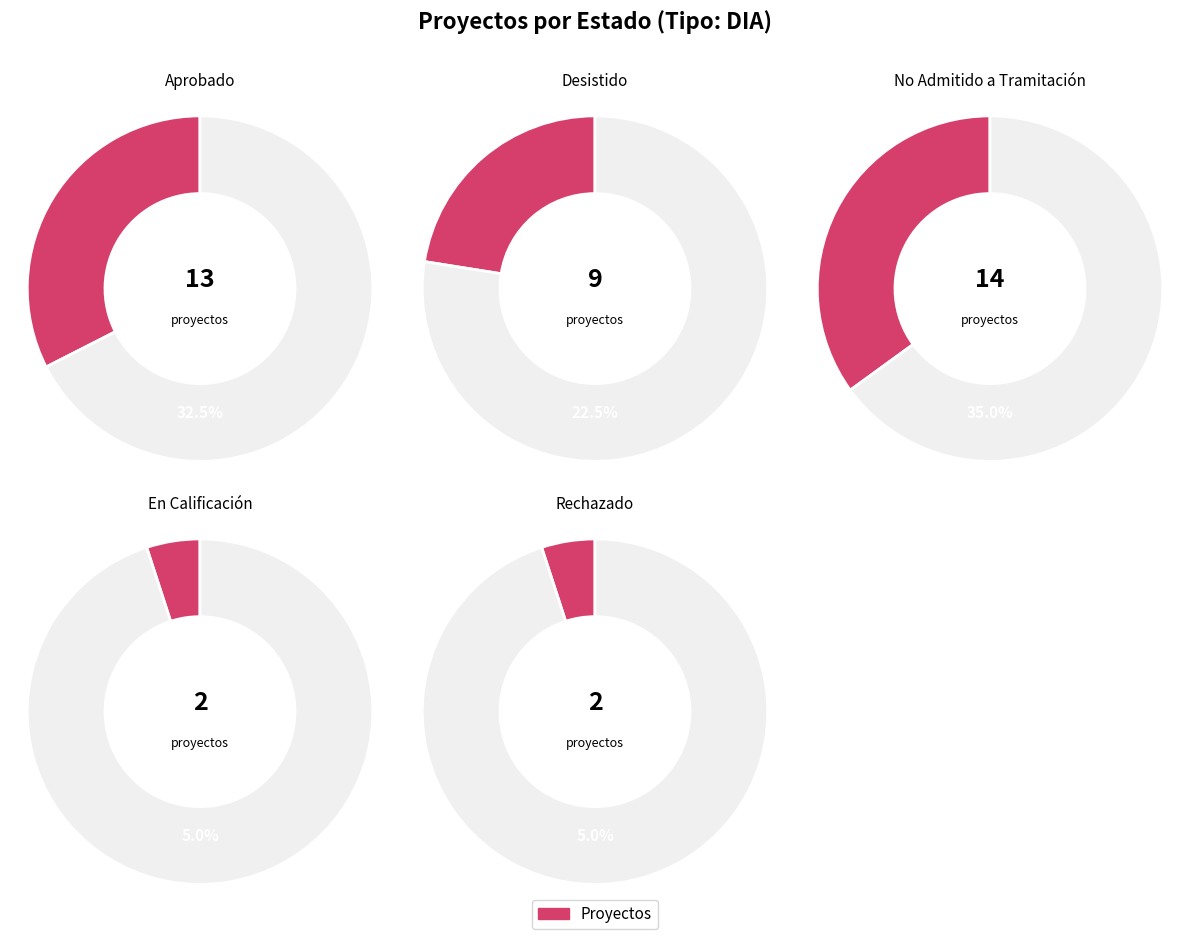

How many segments does this pie chart have?

5